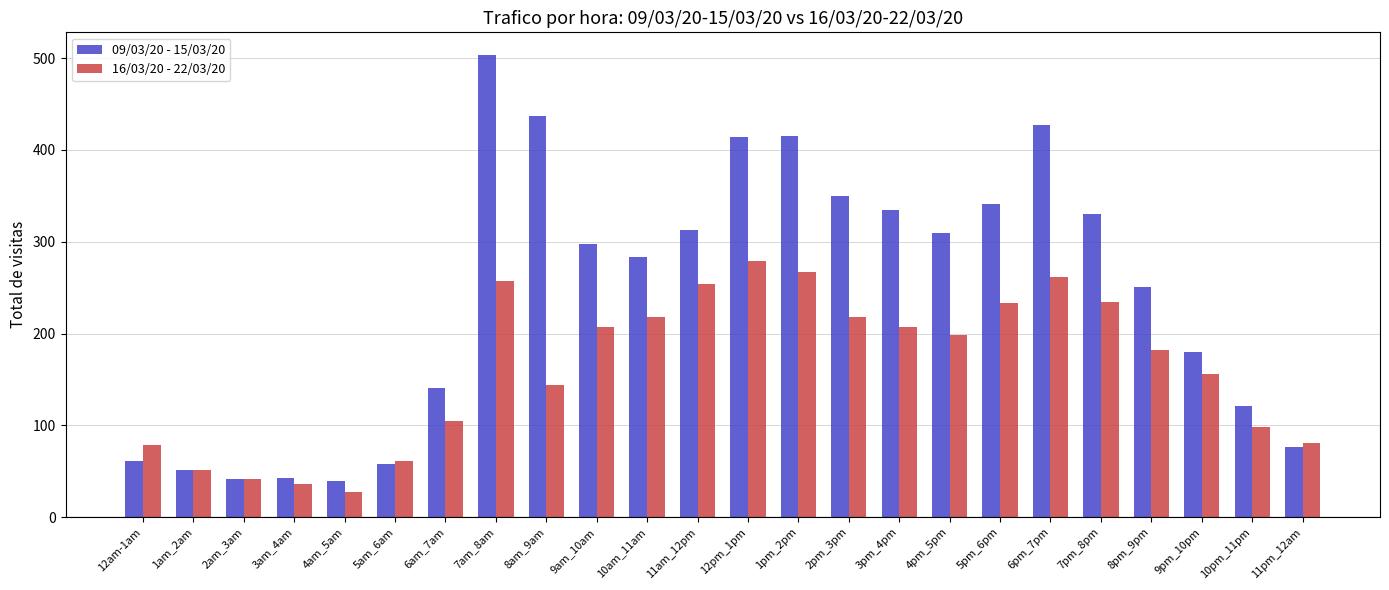

How many data points does each series have?

24